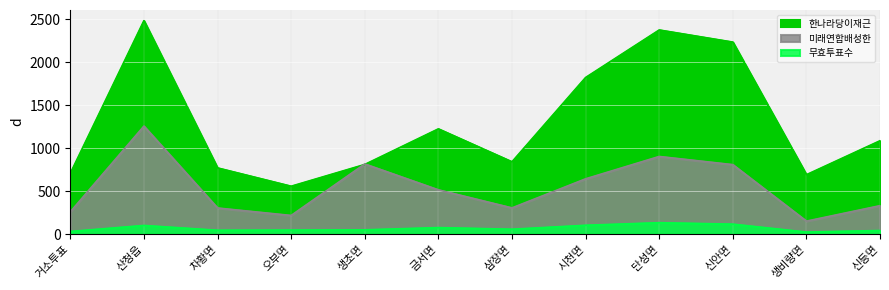

Which series has the largest total across all categories?

한나라당이재근